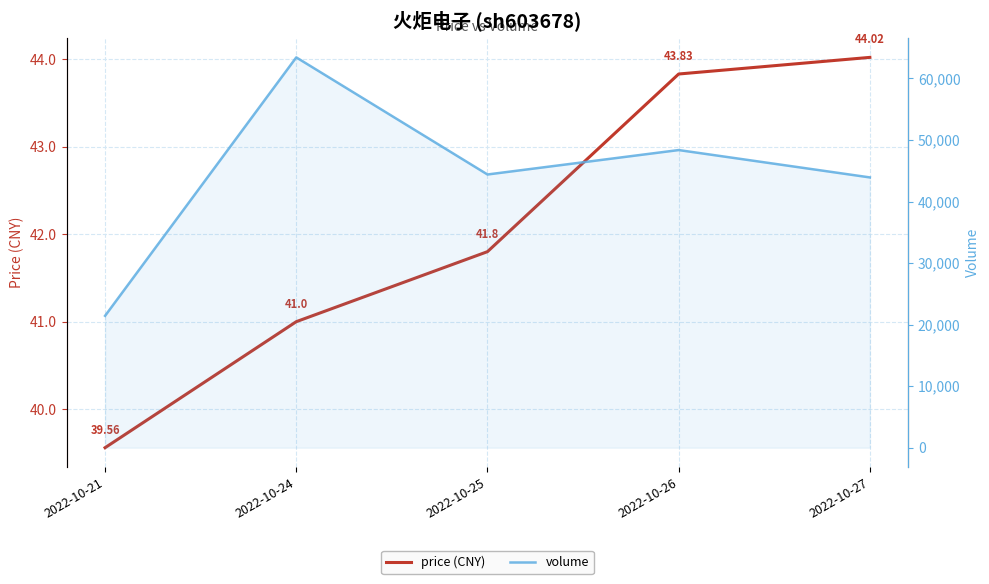

Between 2022-10-25 and 2022-10-27, which is larger?

2022-10-27